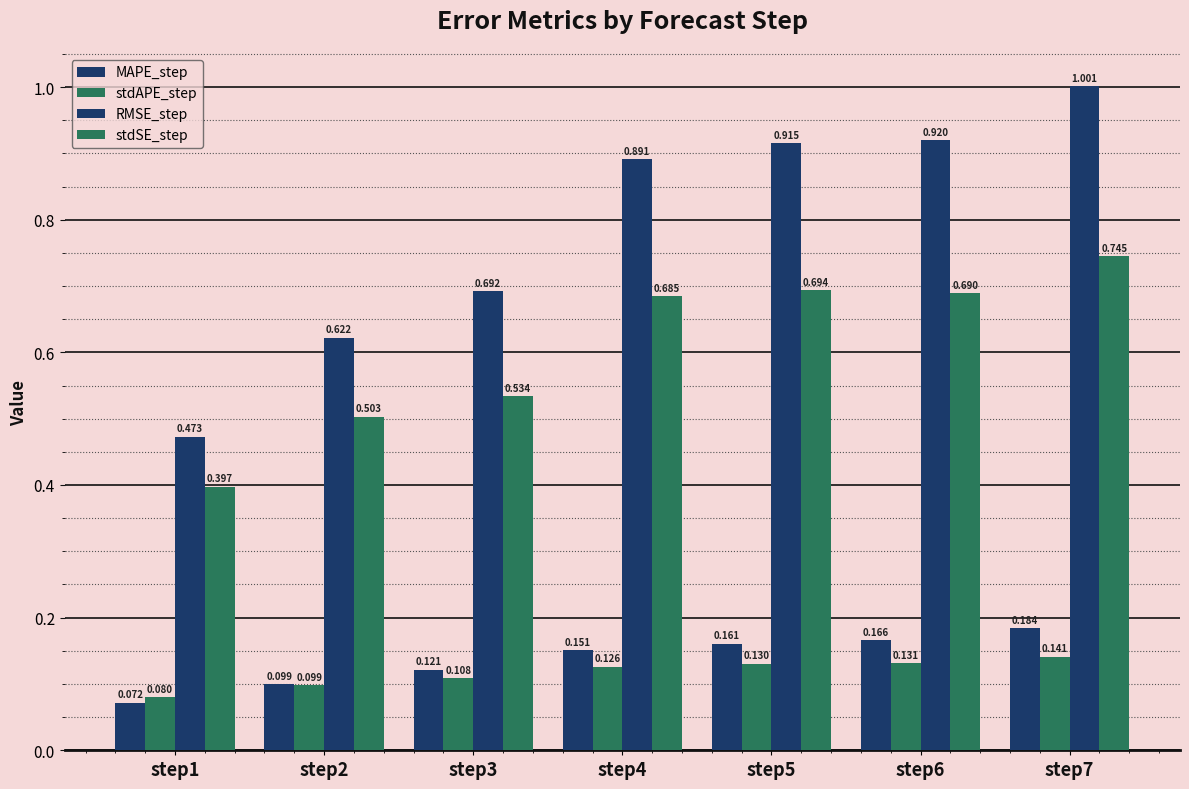

Count the stdSE_step values in the range 0 to 1.

7